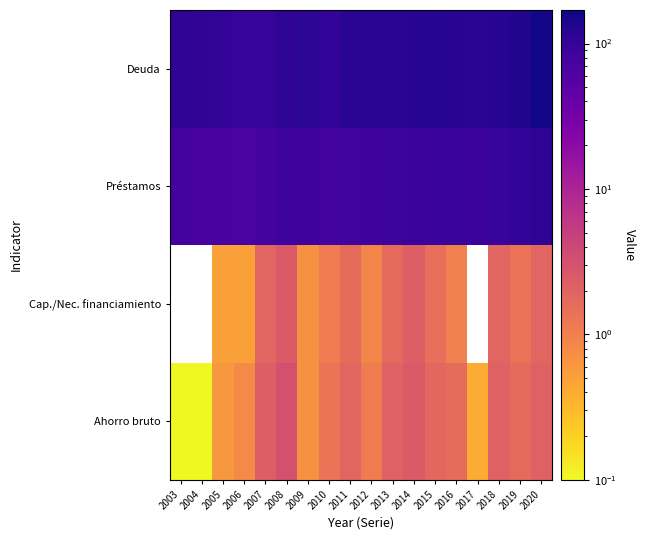

The value of Cap./Nec. financiamiento at 2013 is 1.7. True or false?

True